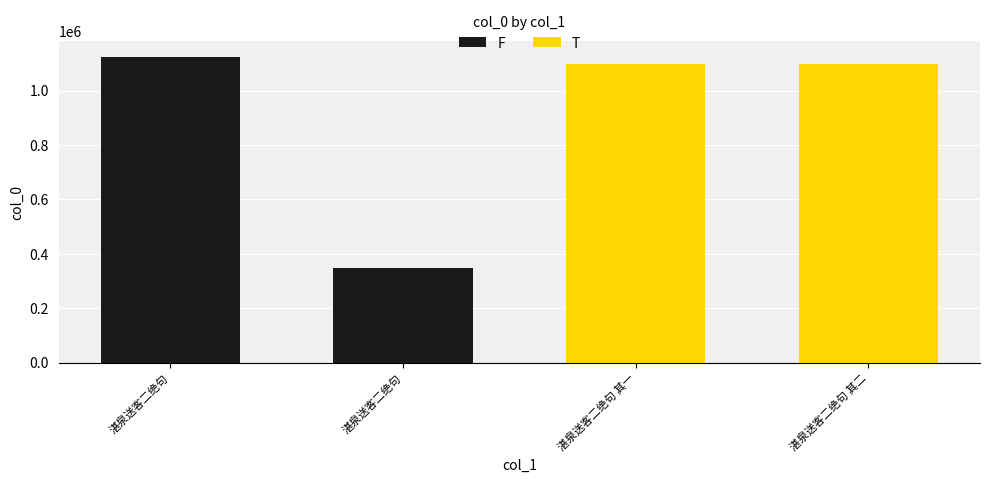

What is the change in value from 湛泉送客二绝句 to 湛泉送客二绝句 其二?

+751178